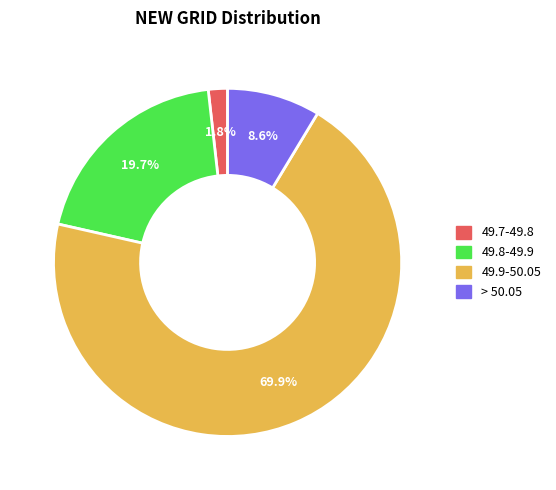

Does any single category account for the majority?

Yes